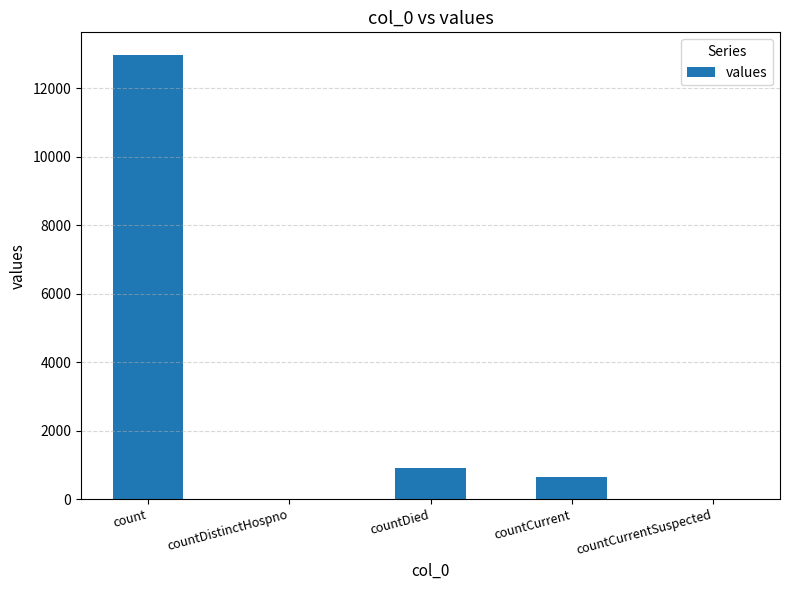

Which has a higher value, countCurrent or countCurrentSuspected?

countCurrent